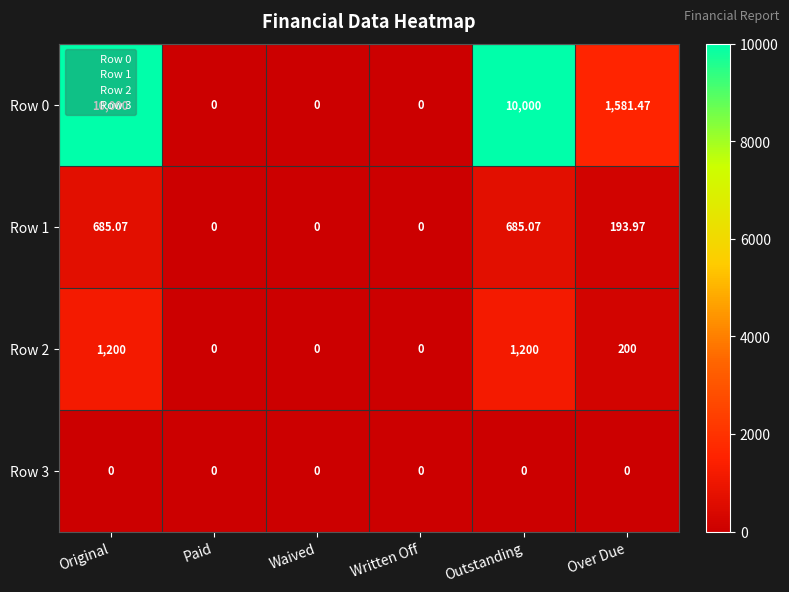

Where is Row 2 nearest to the value 600?

Over Due